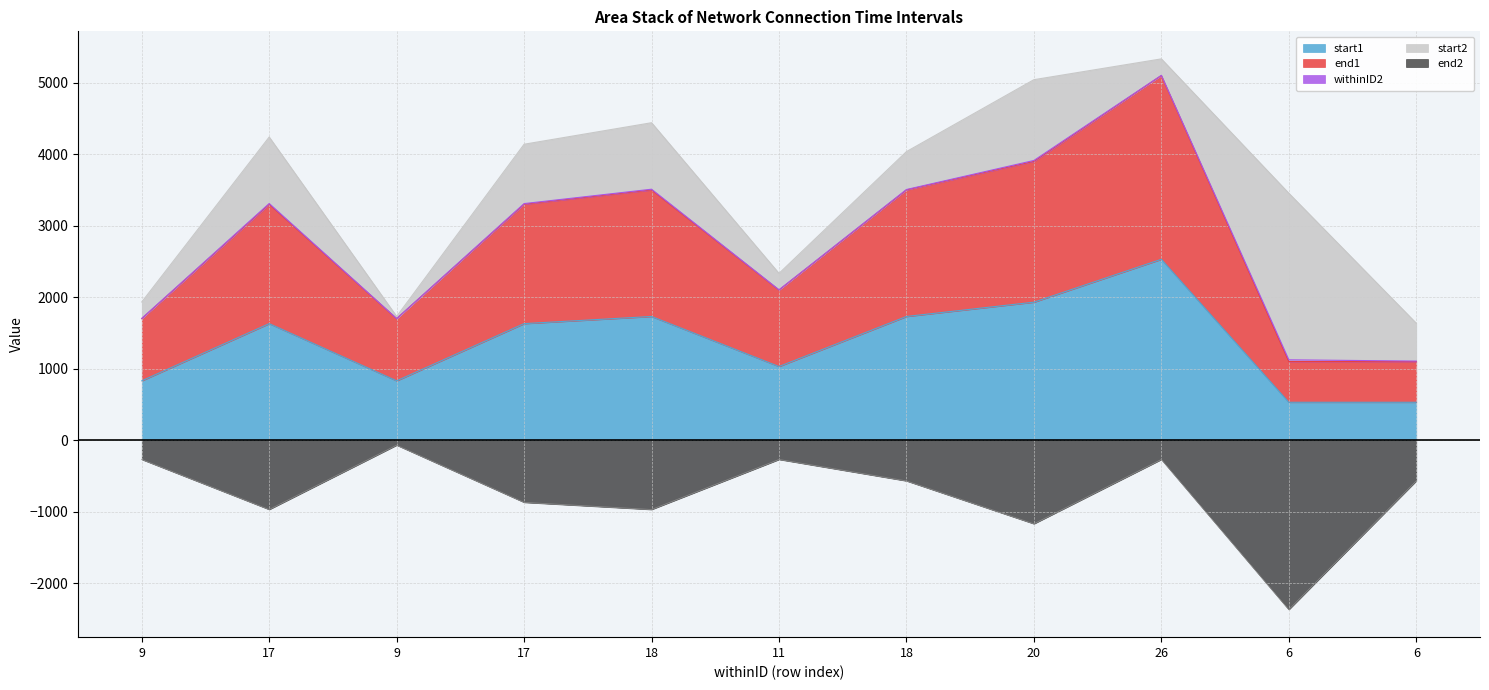

What is the label of the 9th point from the right?

9